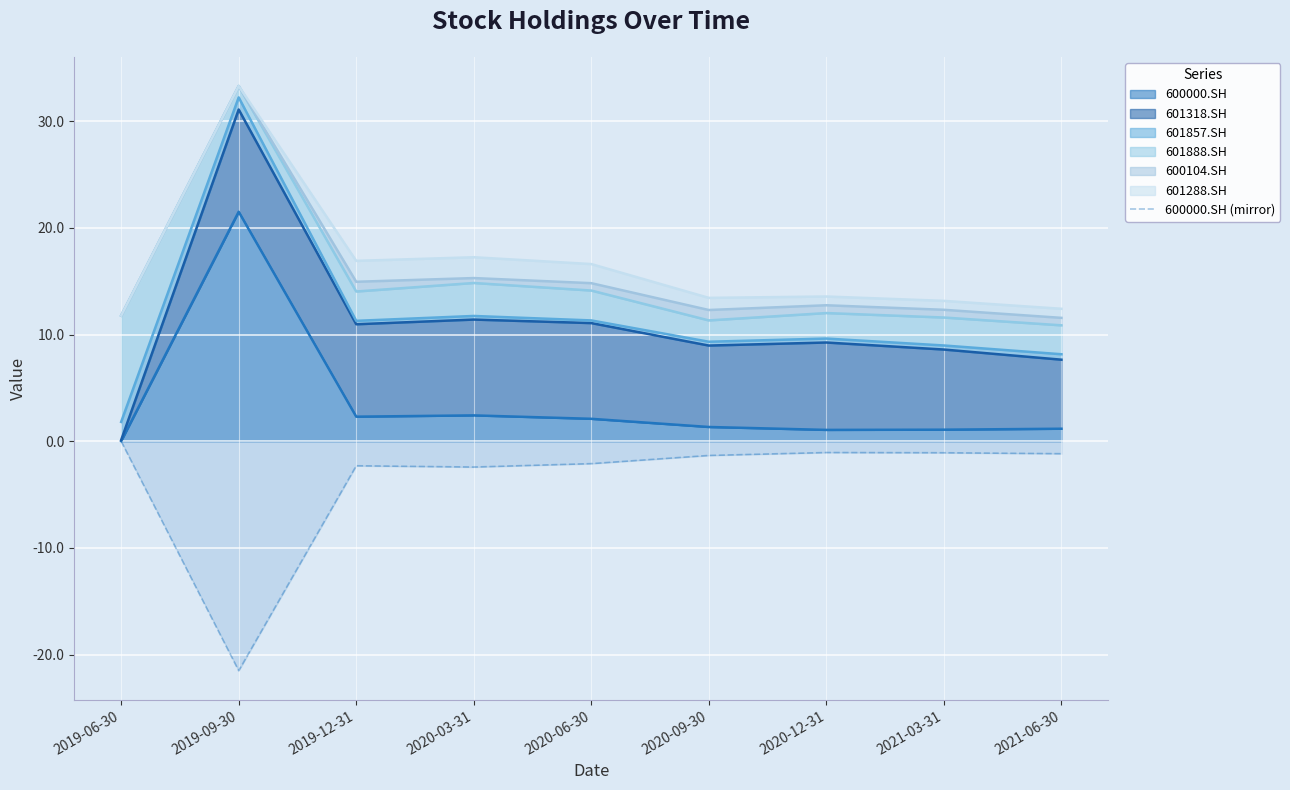

How many interior local peaks (higher than both neighbors) does the data have?

2